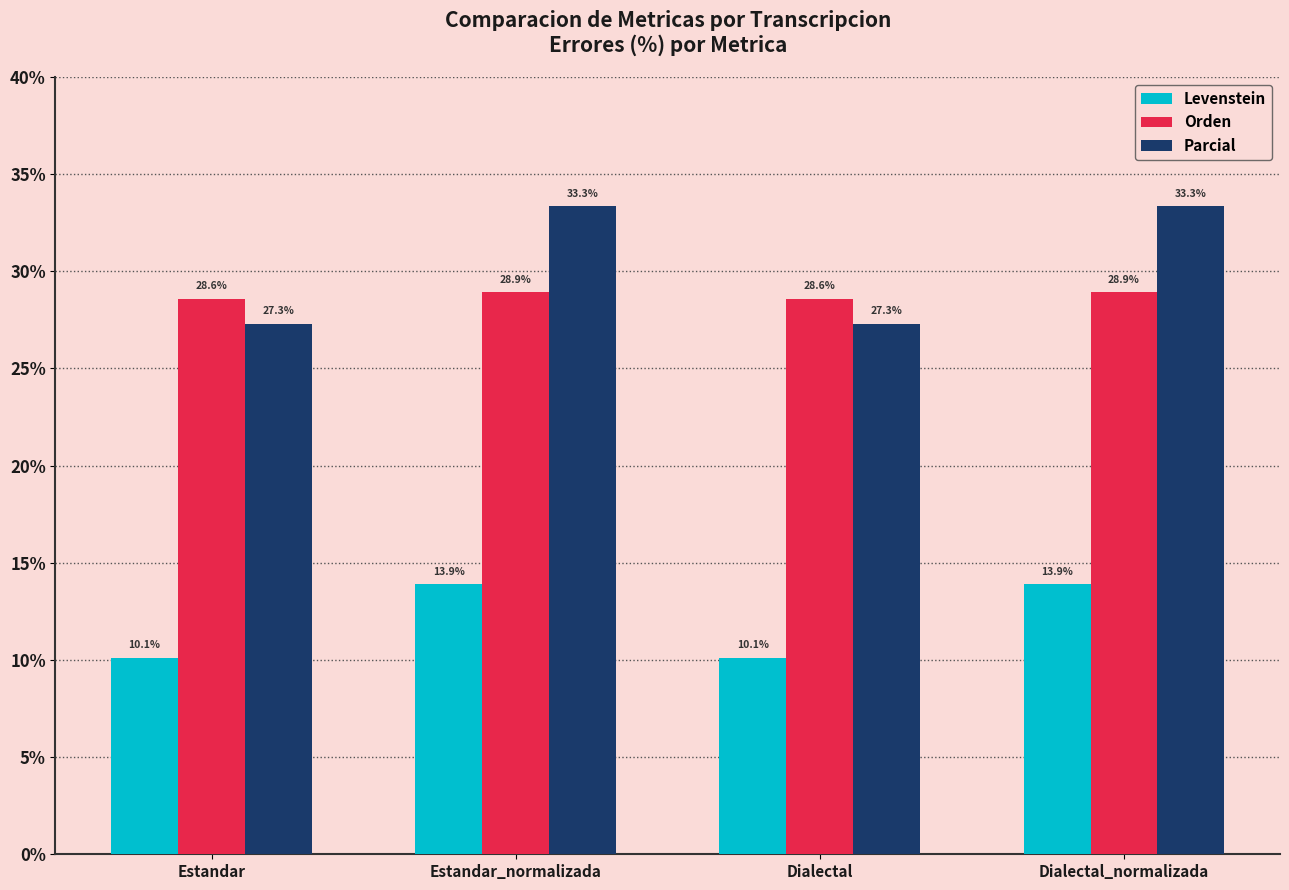

What is the difference between the maximum and second lowest values in the Parcial series?

6.1